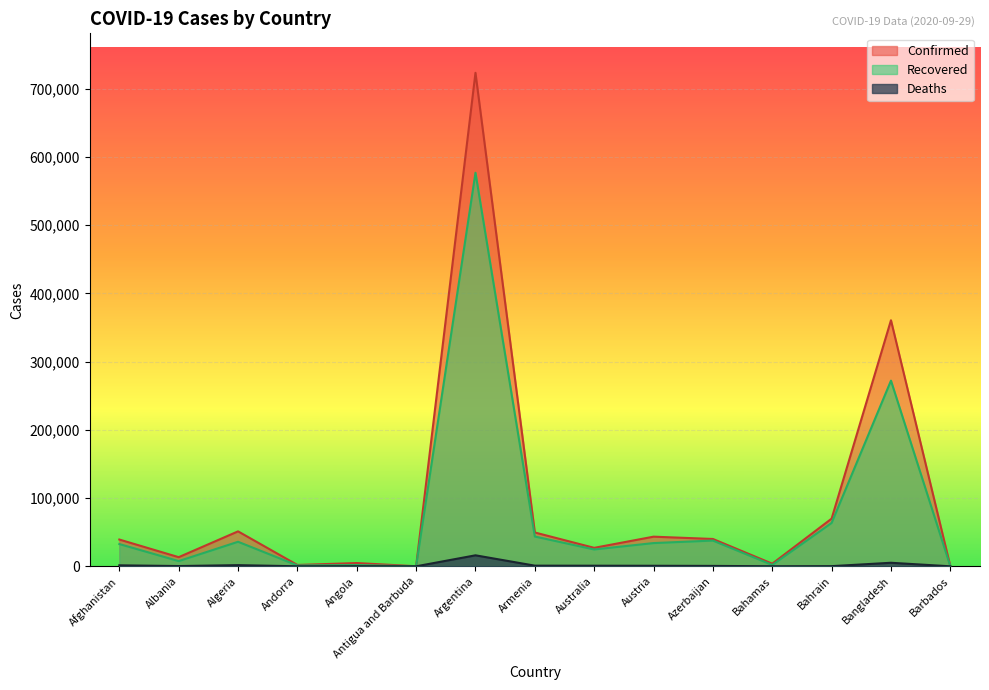

At which category does Recovered reach its first local peak?

Algeria